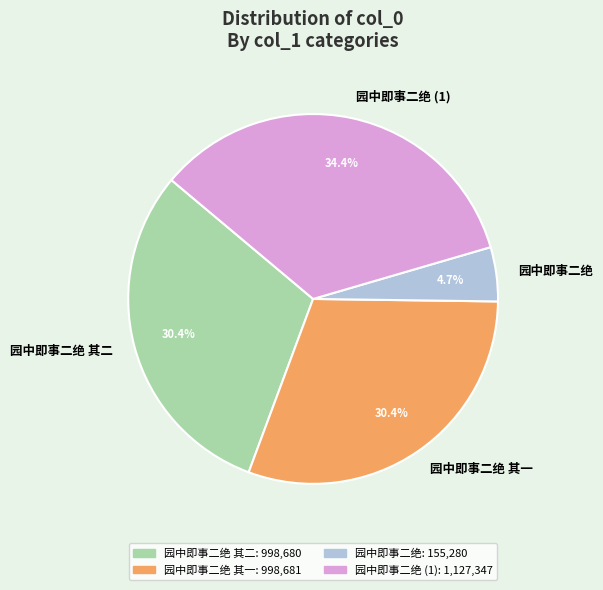

How many slices are in this pie chart?

4